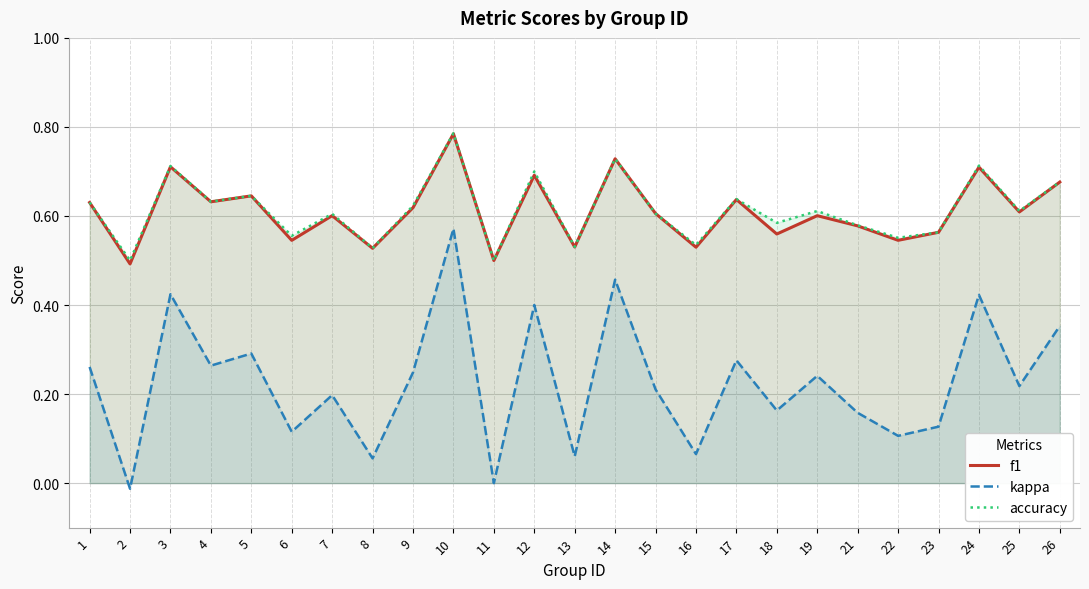

Count the number of categories in the chart.

25